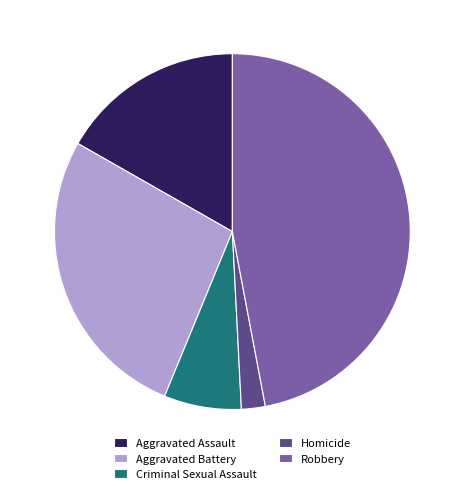

Is it true that Aggravated Assault is 28% of the pie?

False